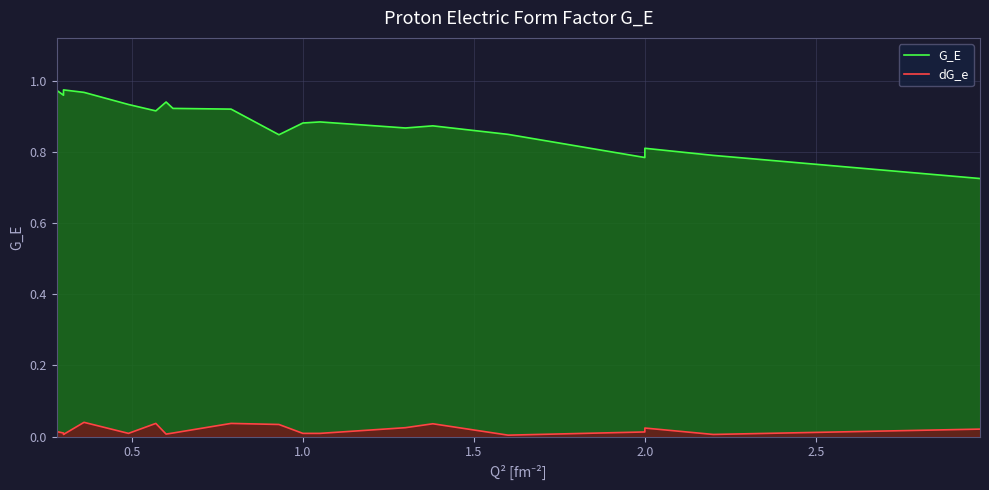

Which series has the widest spread of values?

G_E